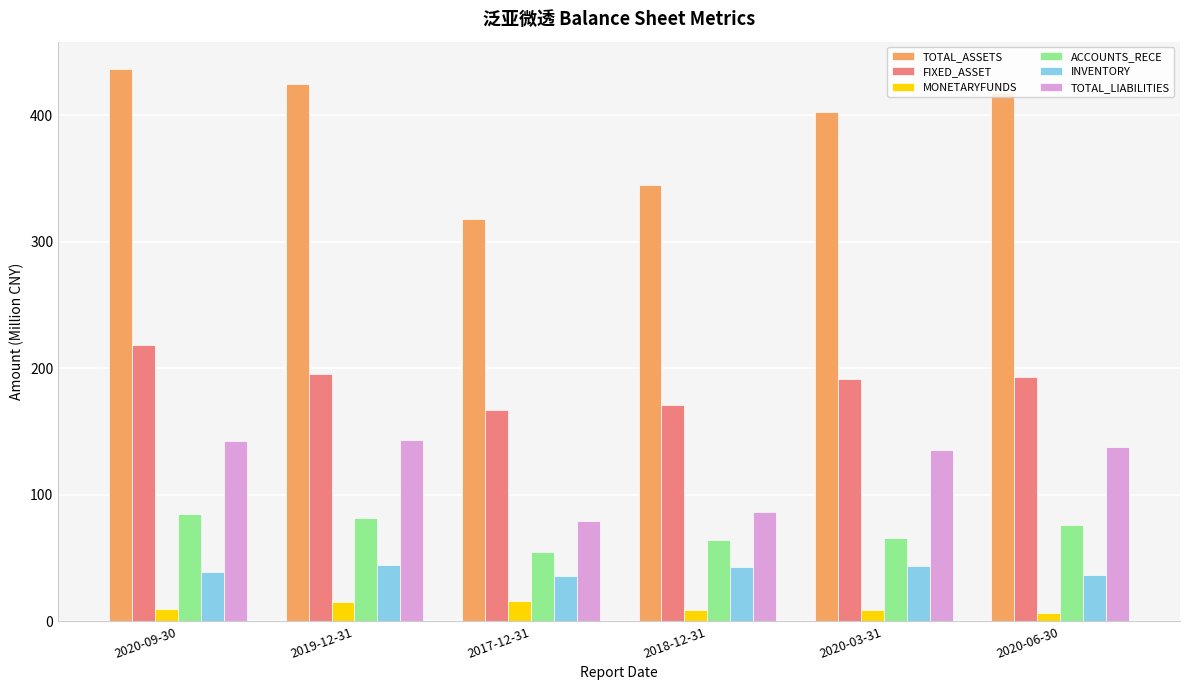

How many data points does each series have?

6